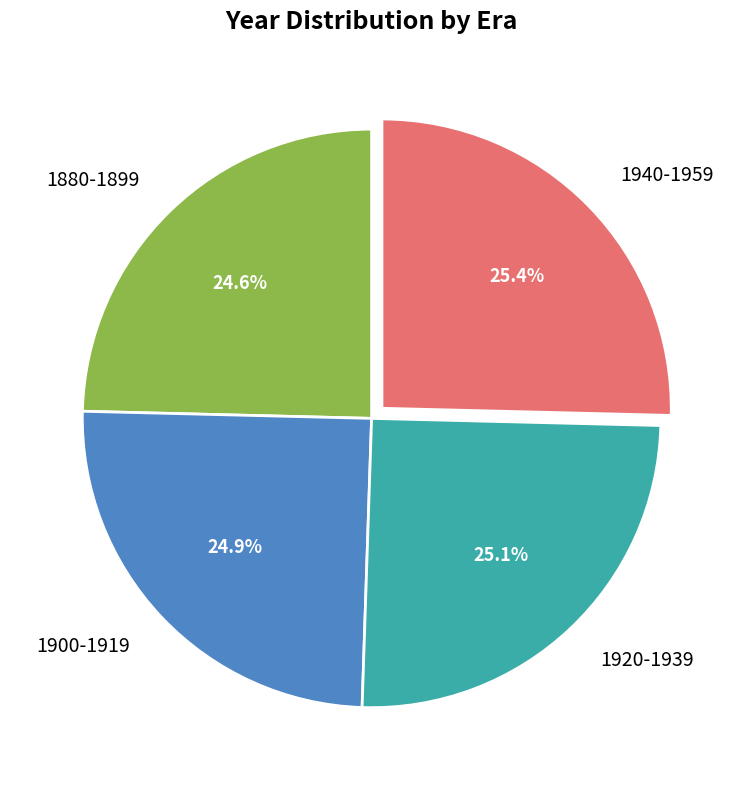

To the nearest percent, what percentage of the pie is 1940-1959?

25%